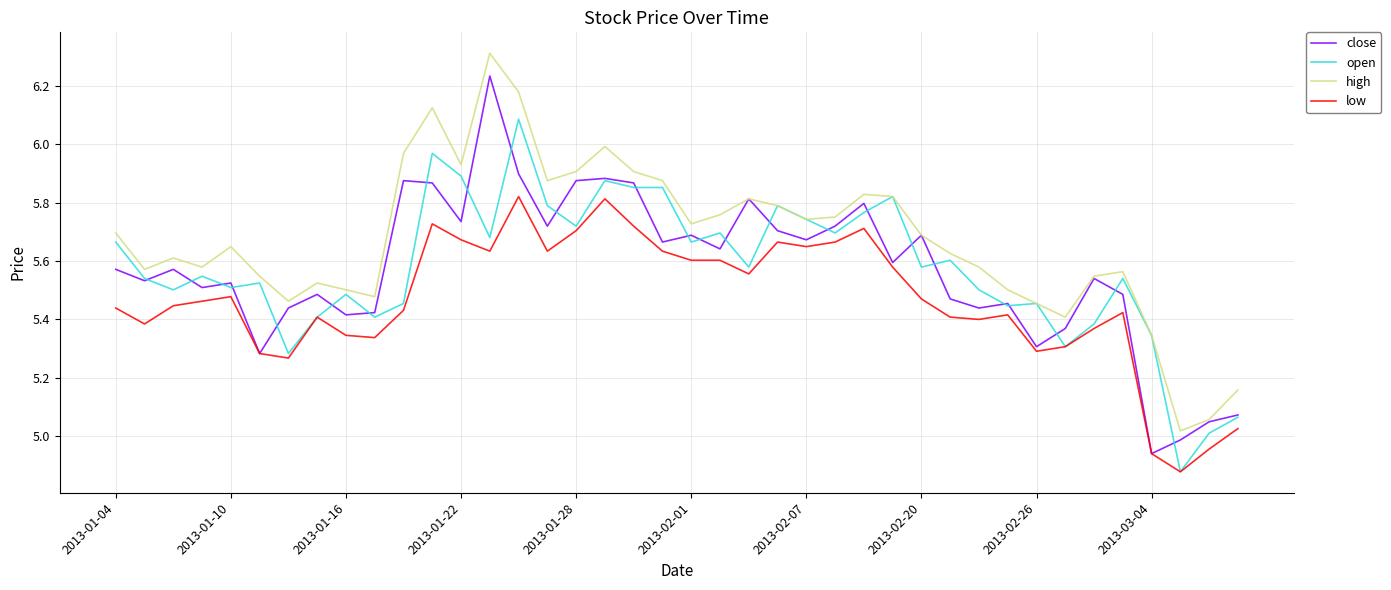

Which series has the largest total across all categories?

high